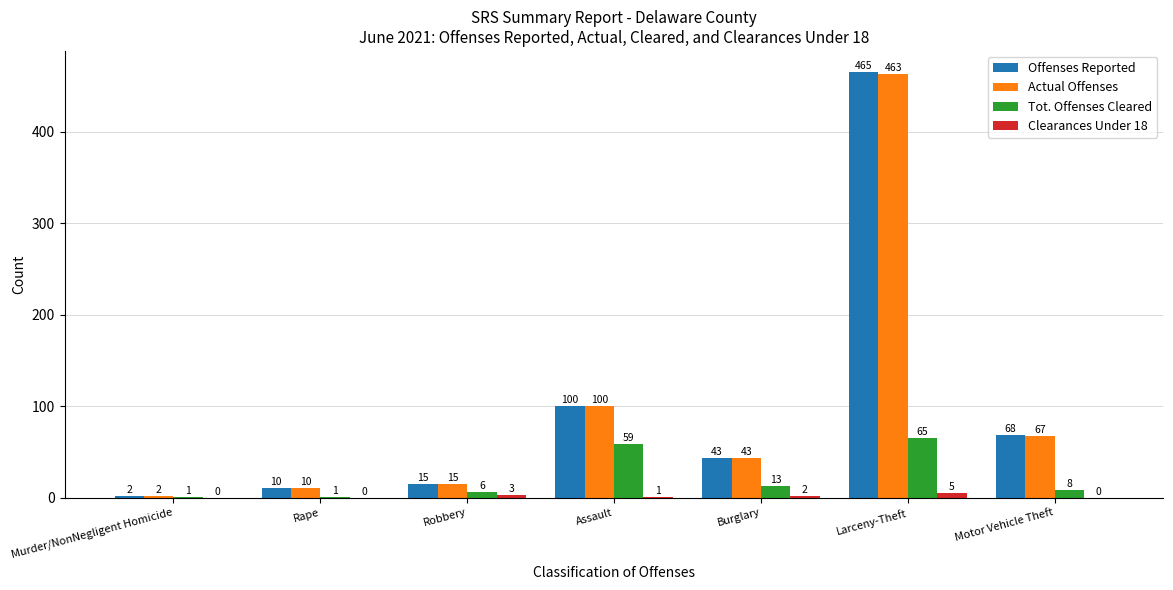

Which series changed the most between Larceny-Theft and Motor Vehicle Theft?

Offenses Reported